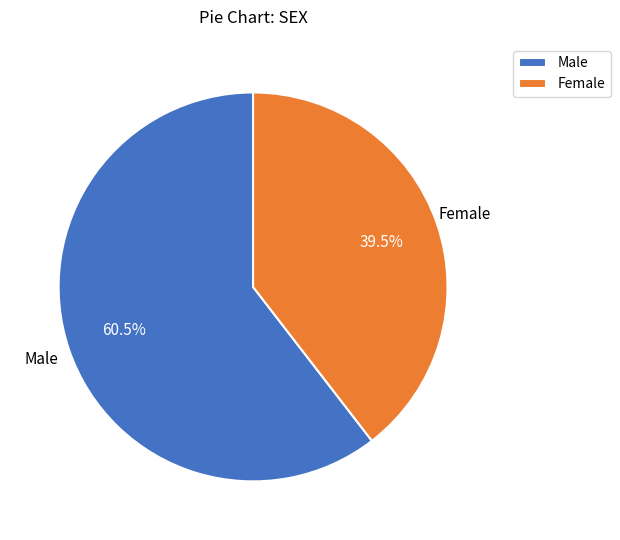

What is the total percentage of Male and Female?

100.0%